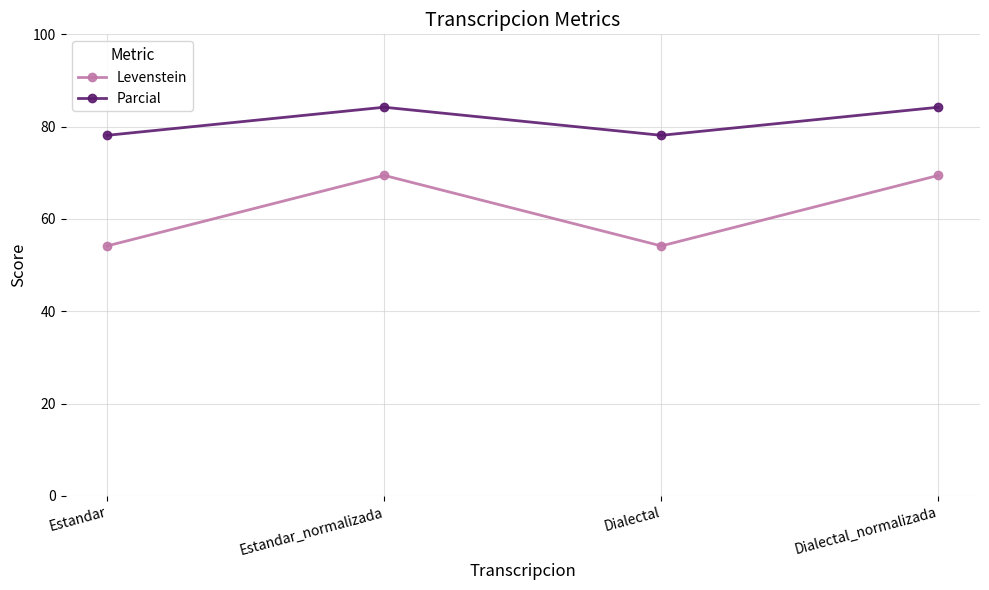

Which series has the largest total across all categories?

Parcial